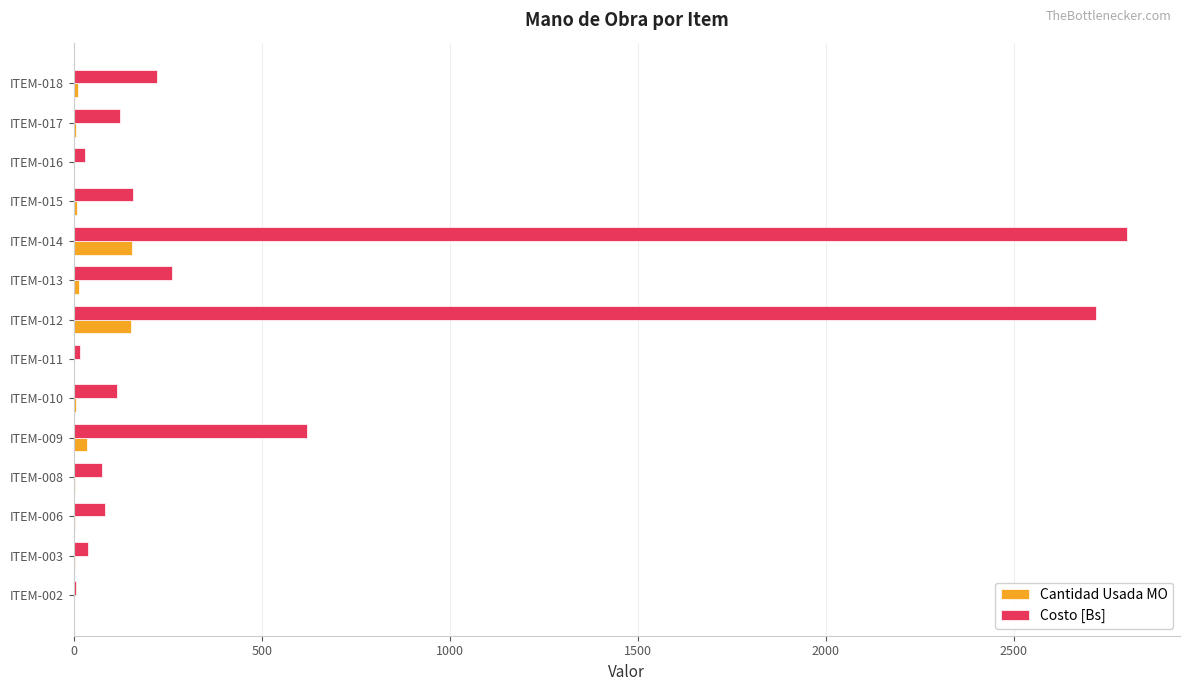

What is the sum of all Costo [Bs] values?

7272.0